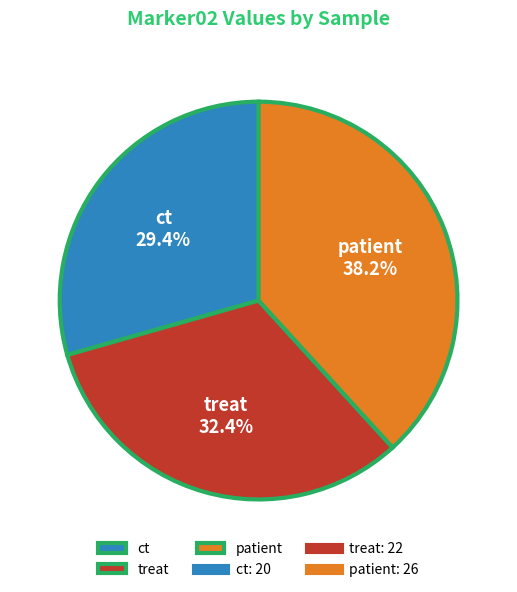

Which has a higher value, ct or patient?

patient